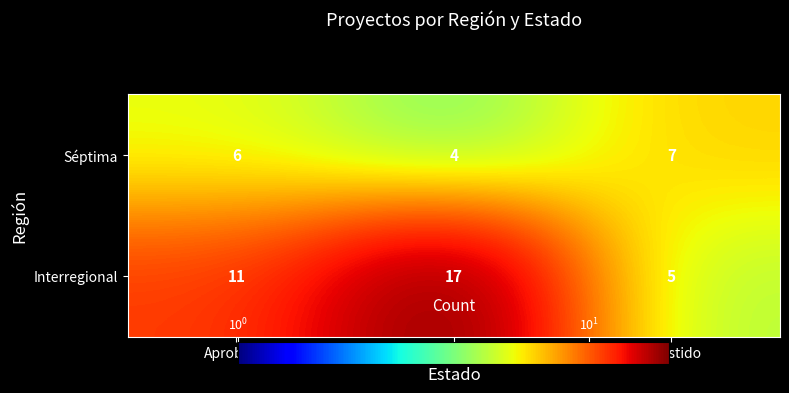

Rank the series by their average value, from highest to lowest.

Interregional, Séptima